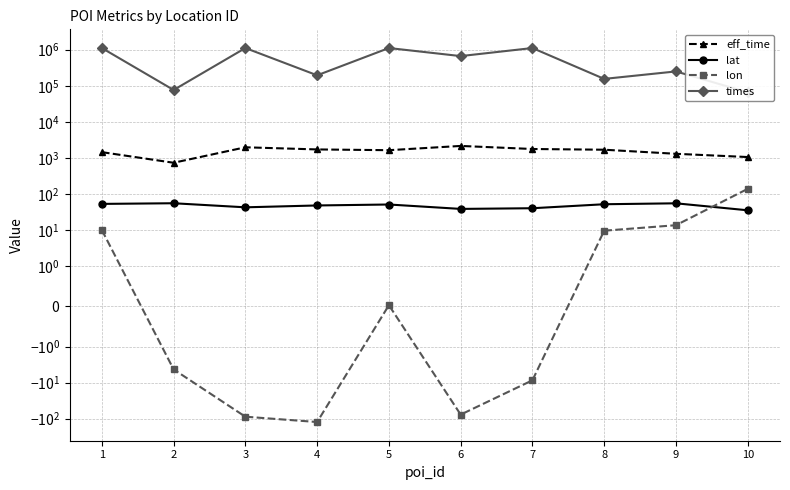

Reading right to left, transcribe all the data shown in this chart.

eff_time: 1064.0	1309.0	1697.0	1777.0	2161.0	1647.0	1728.0	1982.0	739.0	1453.0
lat: 35.6	55.6	52.4	40.6	38.9	51.5	48.5	43.1	55.8	53.6
lon: 139.7	13.8	9.7	-8.6	-76.9	0.0	-123.4	-88.0	-4.3	10.1
times: 66110.0	250379.0	155486.0	1113461.0	665857.0	1113368.0	195554.0	1113318.0	76686.0	1113214.0